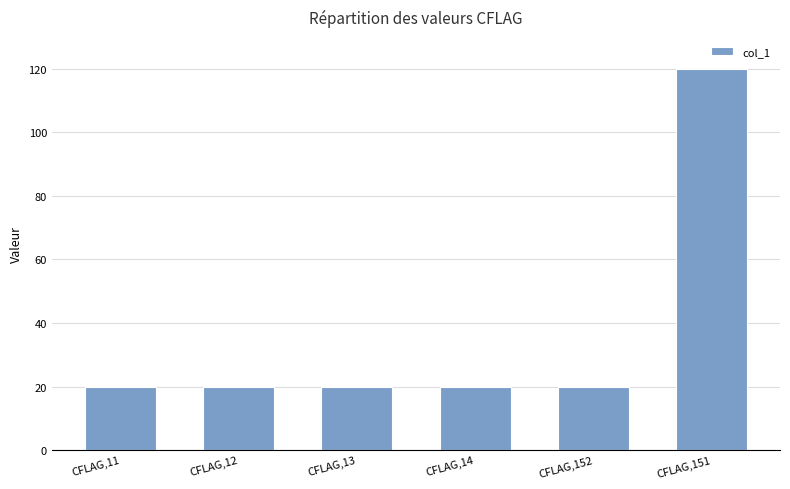

What is the smallest value displayed?

20